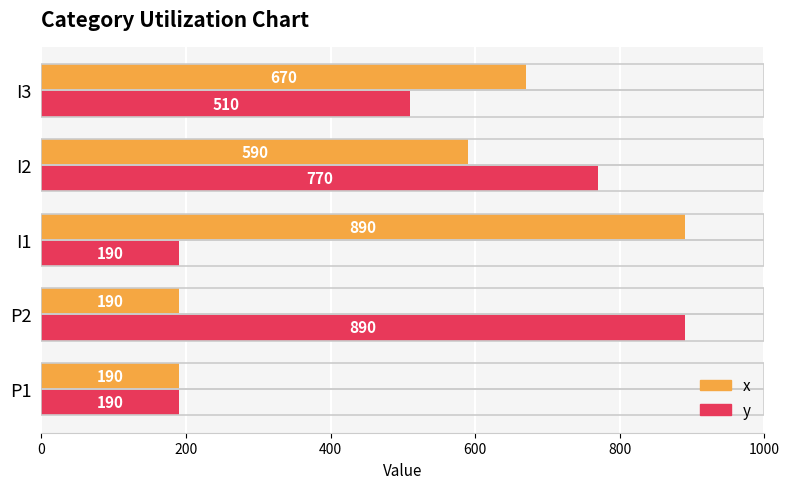

What is the sum of all x values?

2530